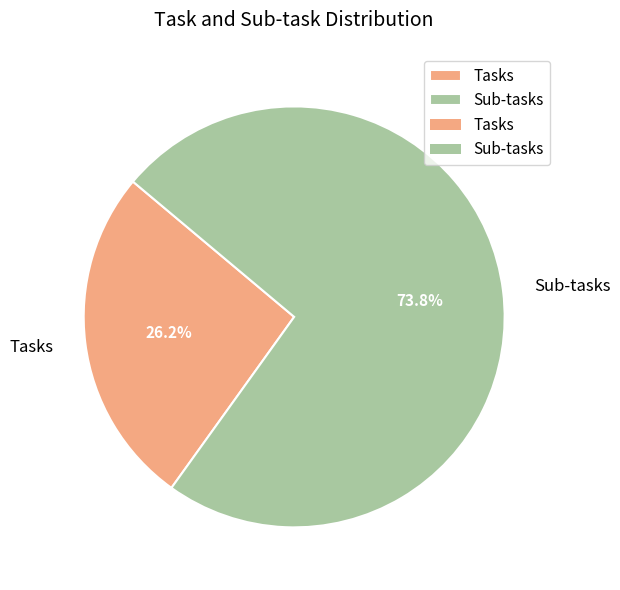

What percentage is NOT represented by Tasks?

73.8%